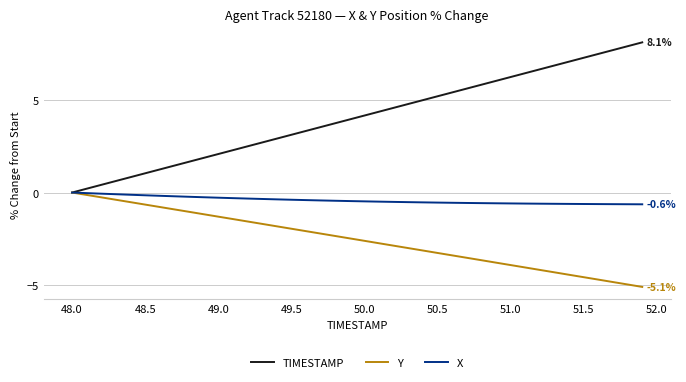

Does the chart display data point markers on the line(s)?

No